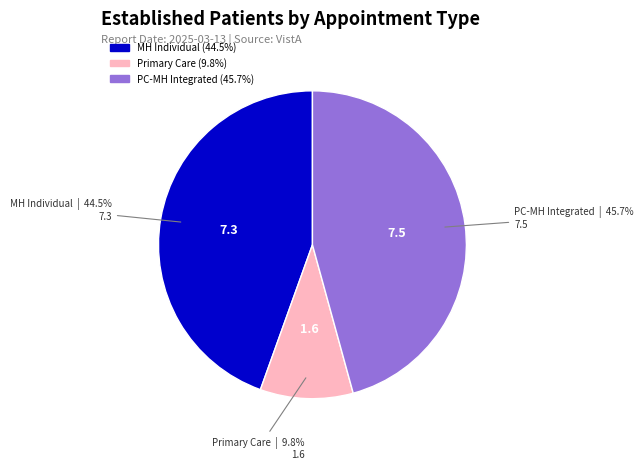

Is there any slice that represents more than half of the pie?

No